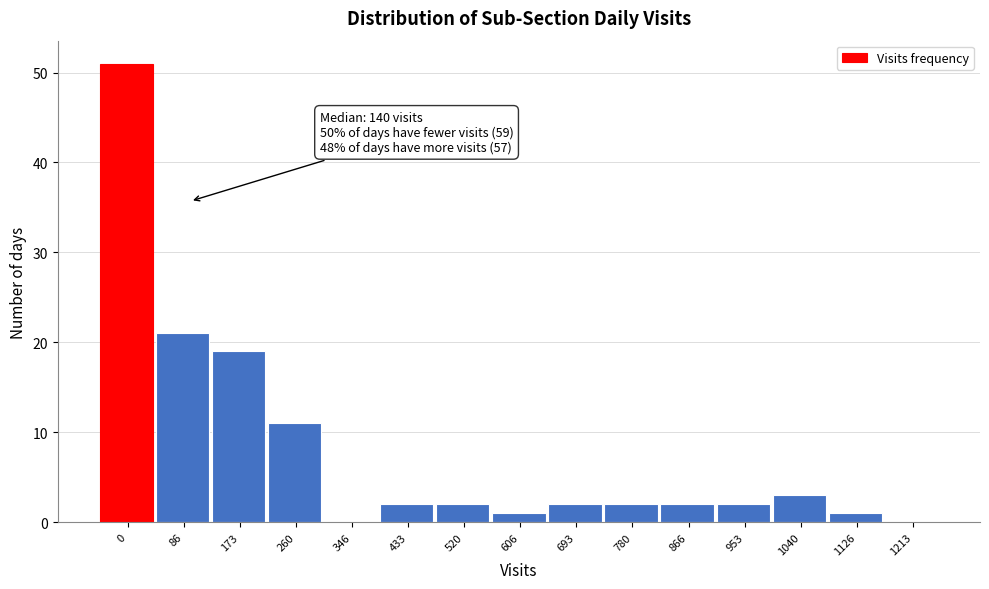

Reading left to right, extract all data points from this chart.

0=51	86=21	173=19	260=11	346=0	433=2	520=2	606=1	693=2	780=2	866=2	953=2	1040=3	1126=1	1213=0